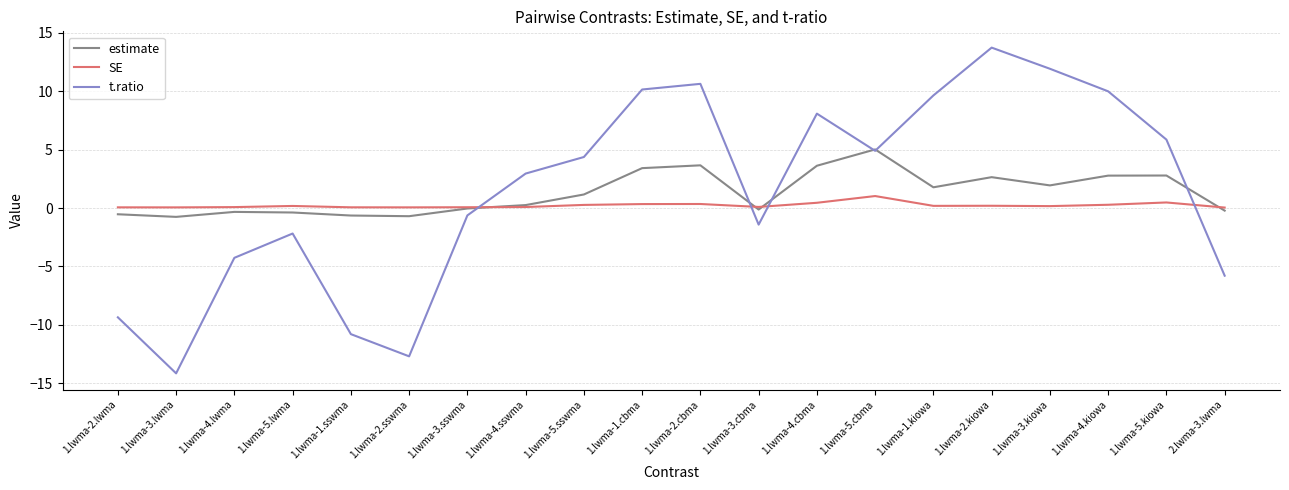

At which category is the sum across all series the highest?

1.lwma-2.kiowa